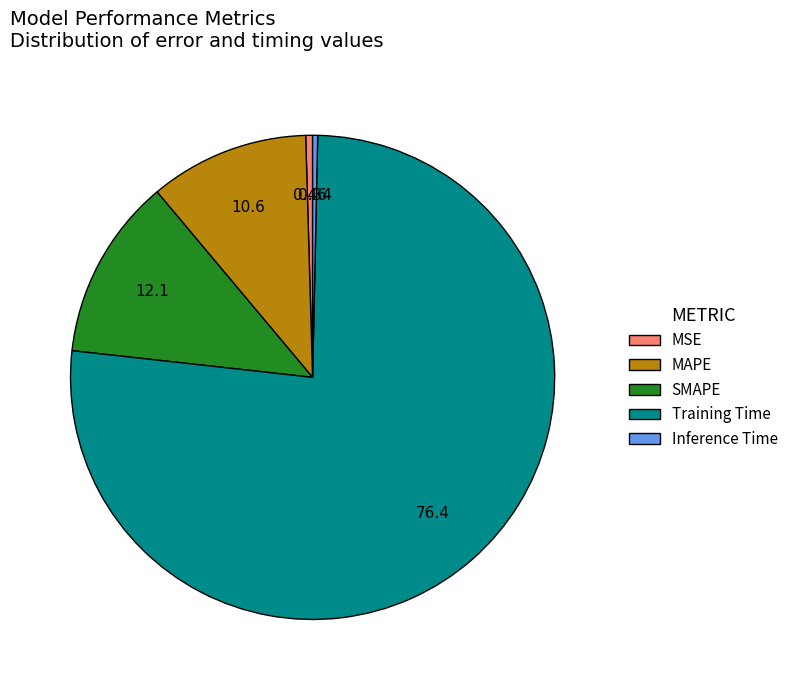

How many slices are in this pie chart?

5